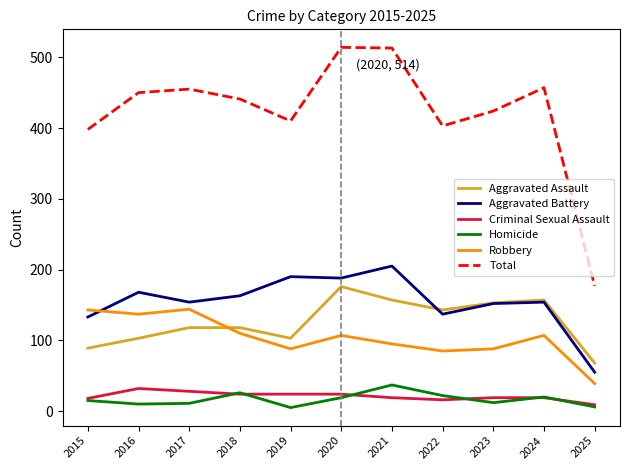

How many categories are shown in the chart?

11